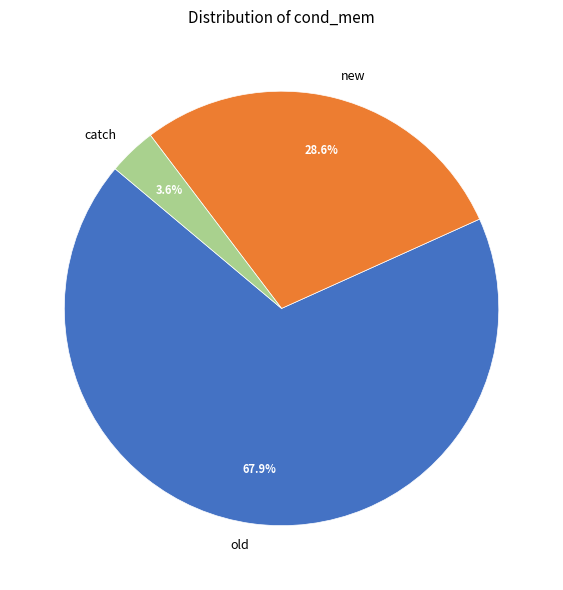

Is there any slice that represents more than half of the pie?

Yes